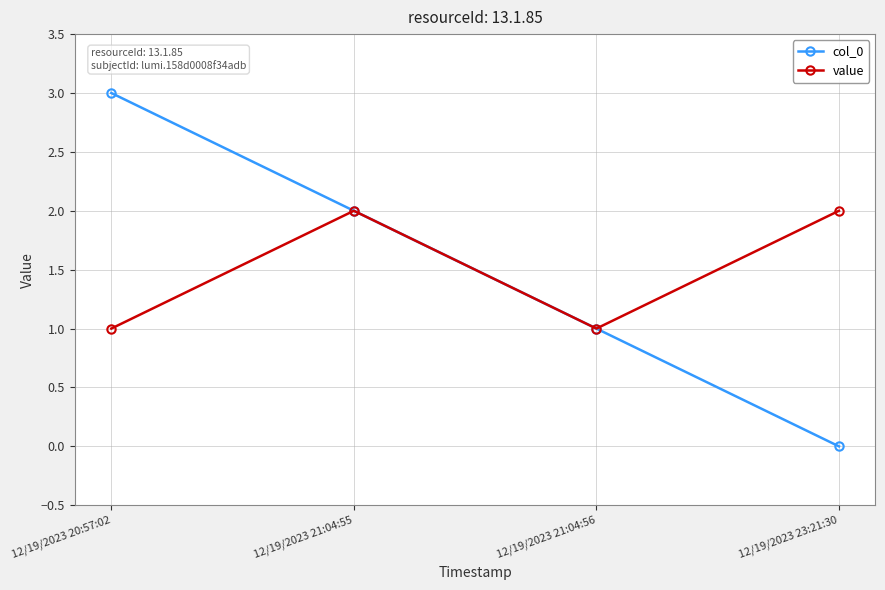

In value, how many points are higher than both neighbors (excluding endpoints)?

1